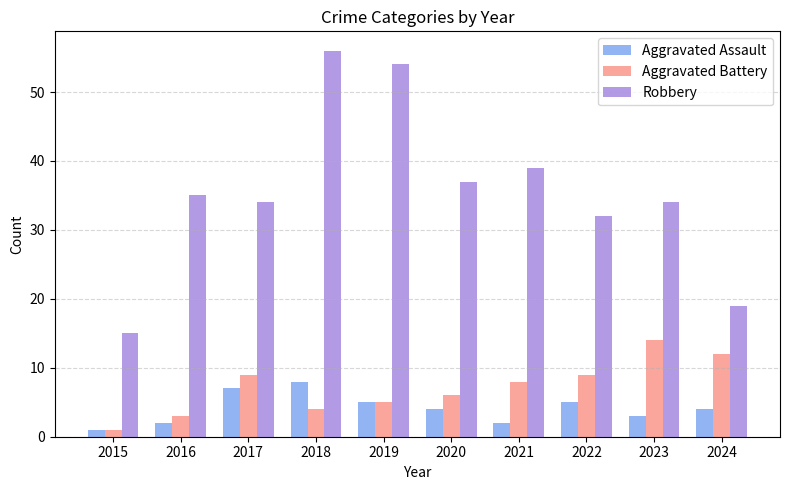

What is the sum of the Aggravated Battery values at 2018 and 2020?

10